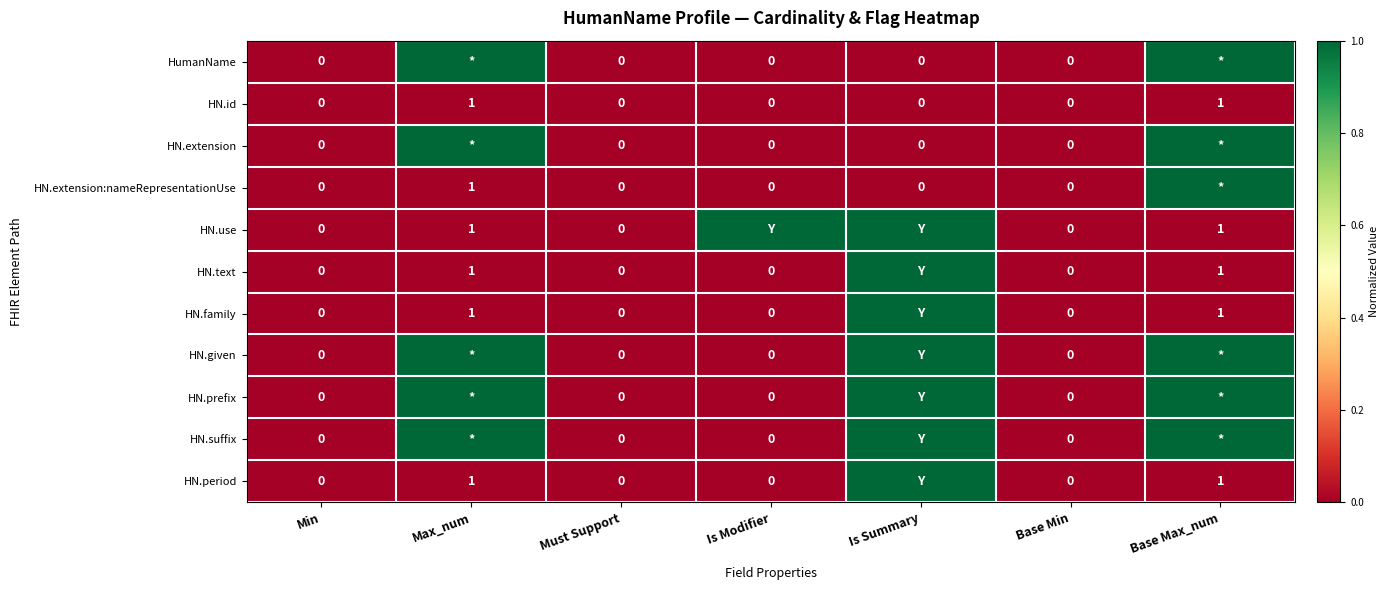

True or false: HN.text has a value of 2 at Base Max_num.

False